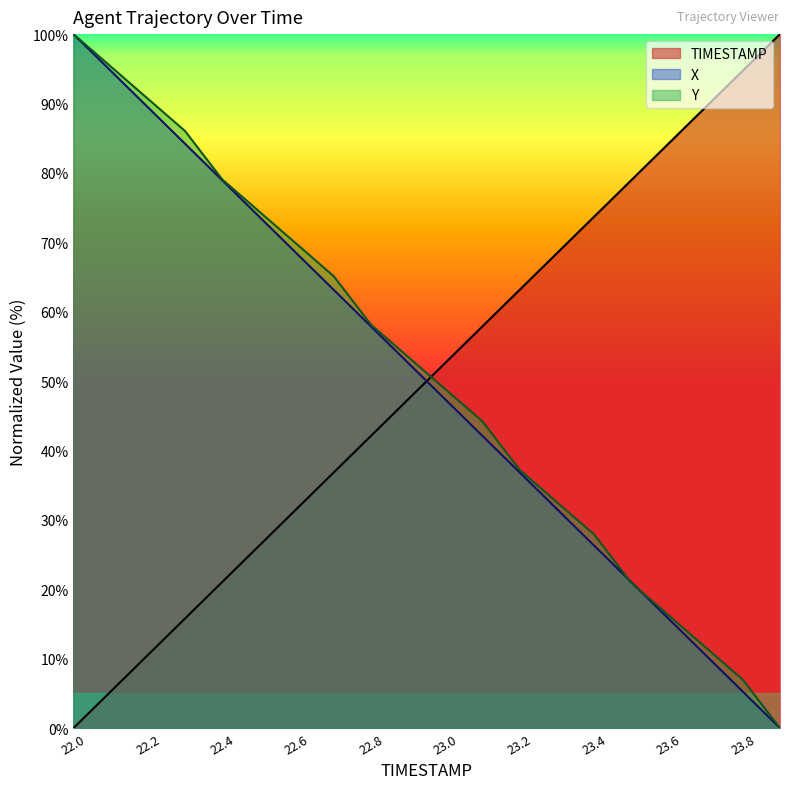

How many times do Y and TIMESTAMP cross each other?

1